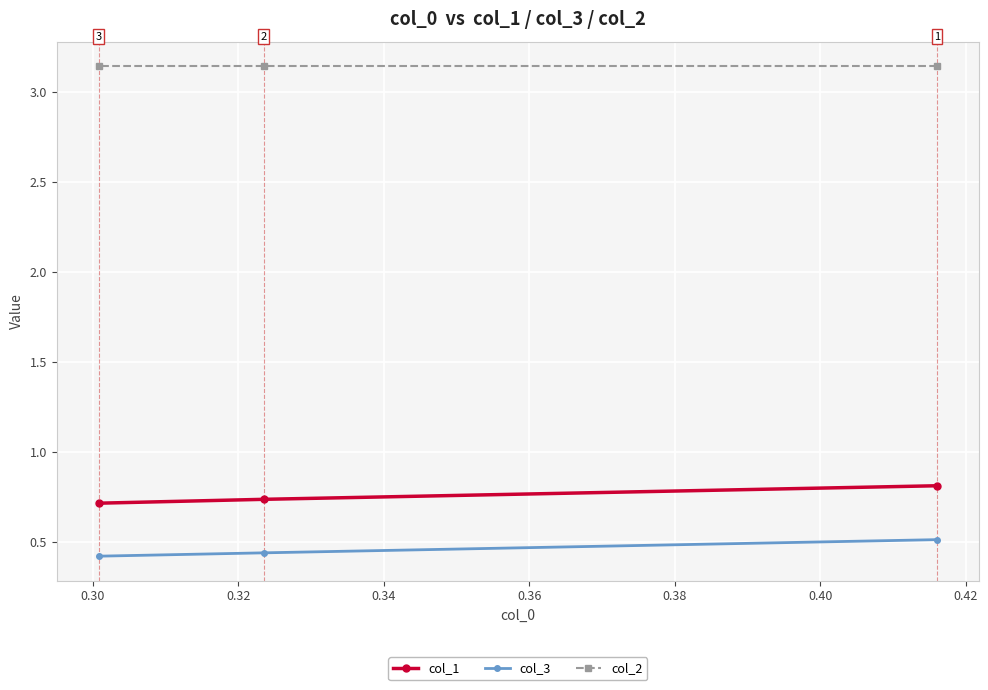

At how many categories does at least one series exceed 2?

3